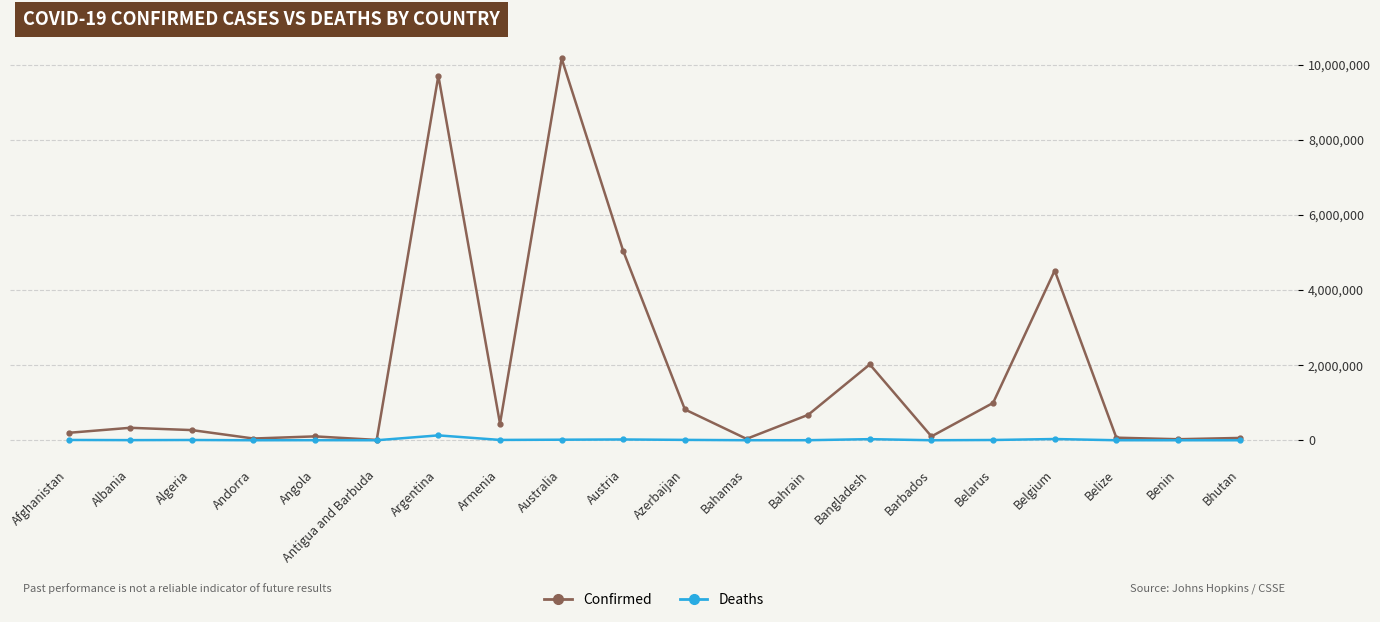

What is the sum of the Deaths values at Azerbaijan and Antigua and Barbuda?

10038